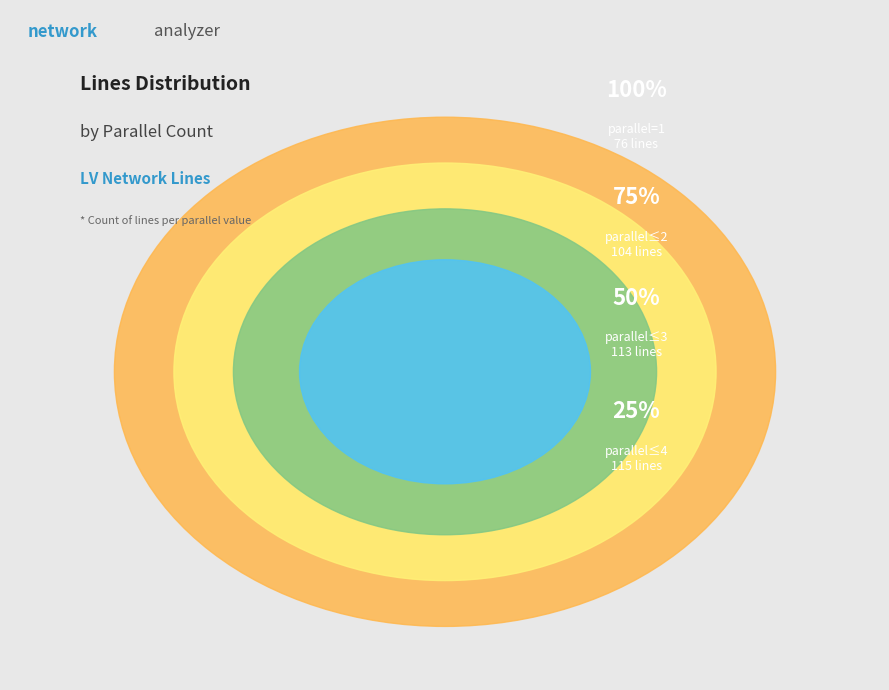

How many slices are in this pie chart?

4